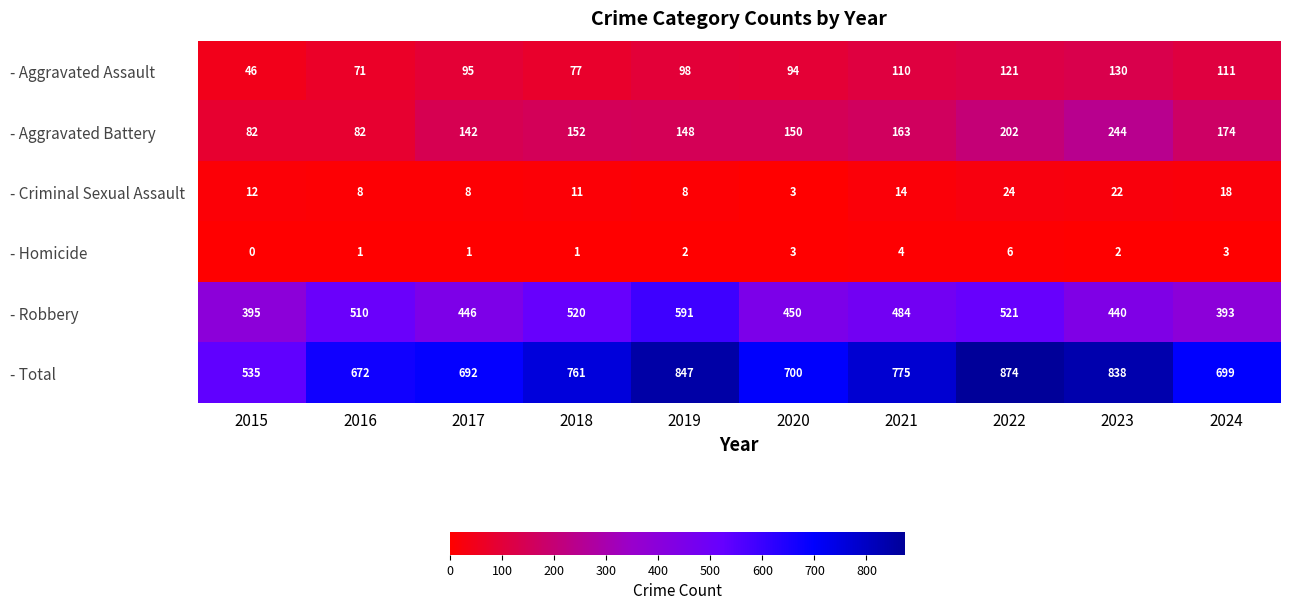

Where is - Aggravated Battery nearest to the value 163?

2021